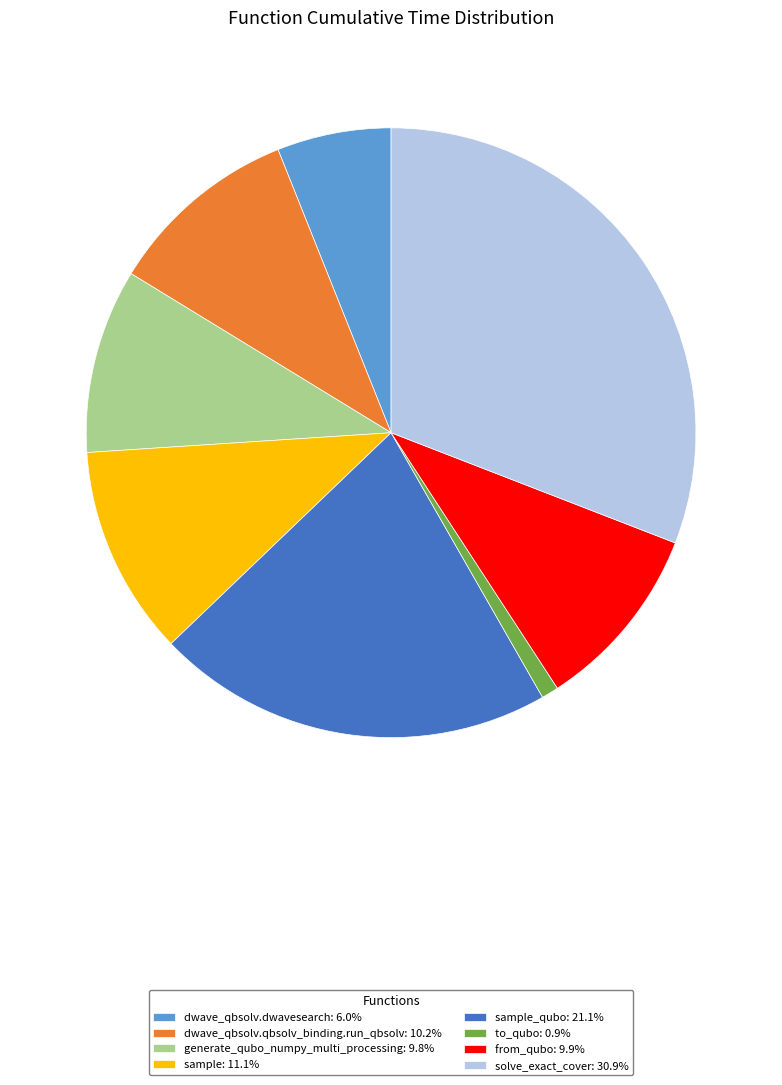

Do dwave_qbsolv.dwavesearch: 6.0% and solve_exact_cover: 30.9% together represent more than half of the pie?

No